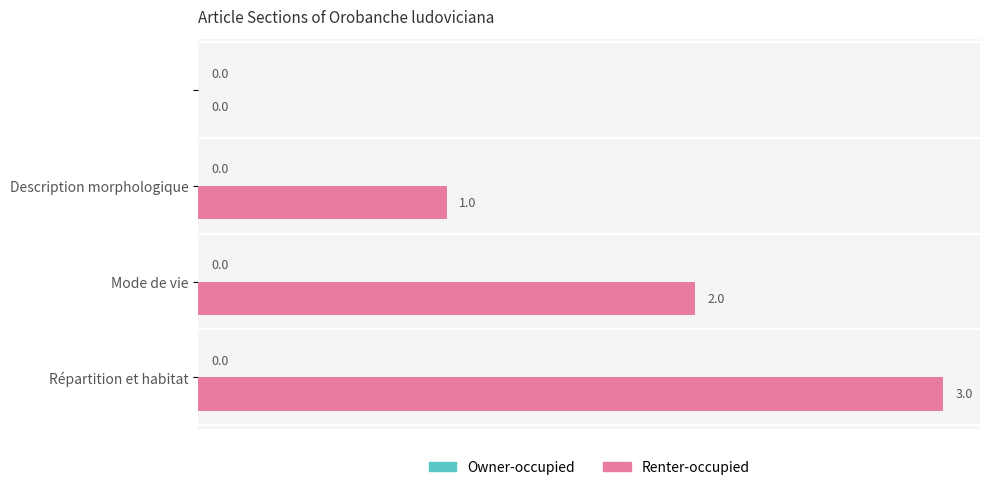

What is the maximum value shown in the chart?

3